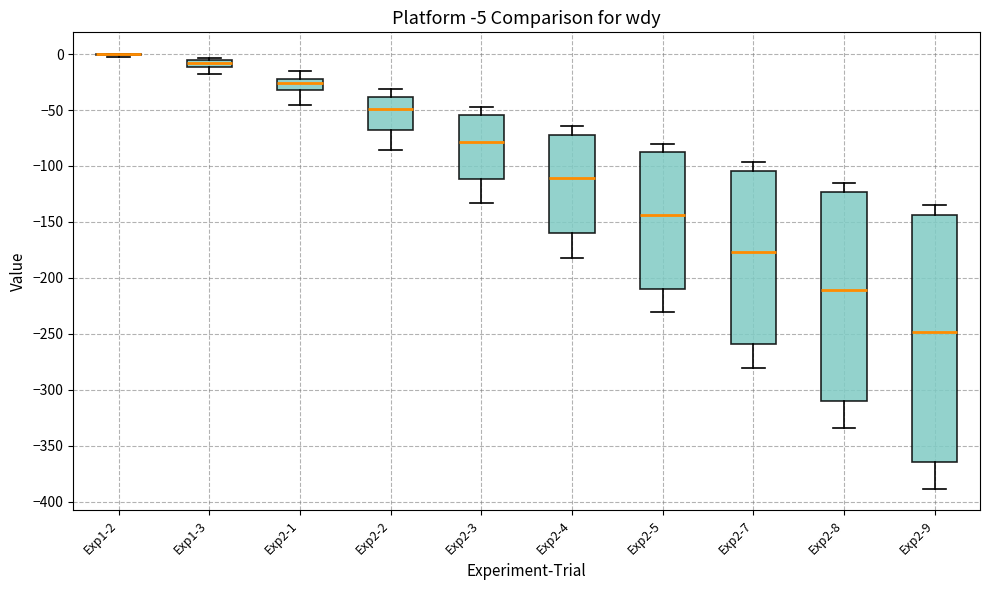

Which box is the tallest, from its lower edge to its upper edge?

Exp2-9